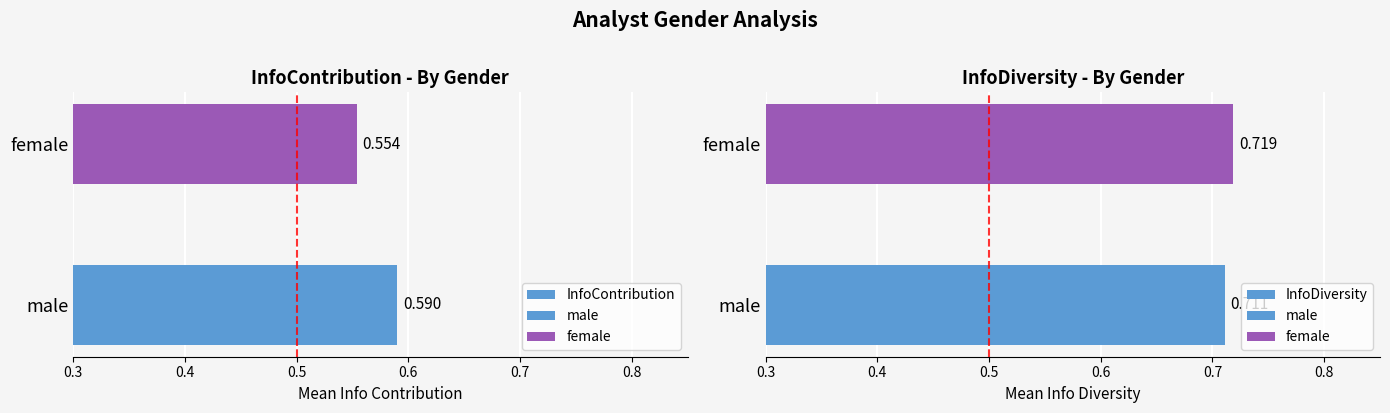

At male, list the series in order from largest to smallest.

InfoDiversity, InfoContribution